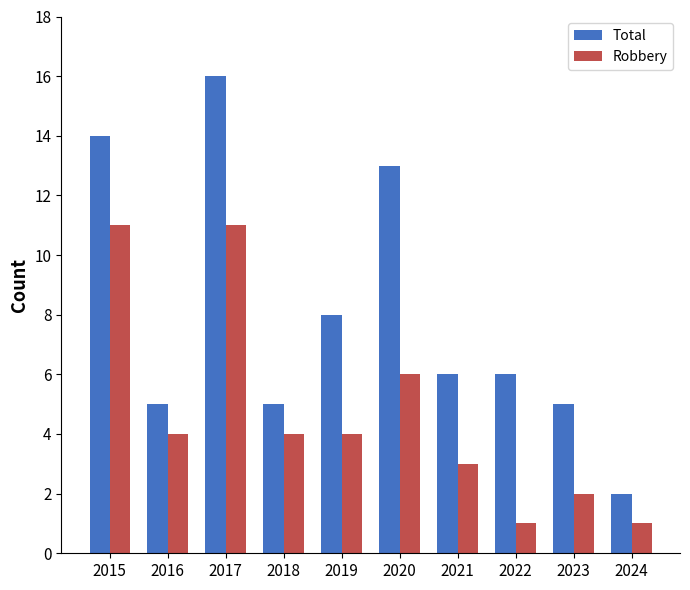

True or false: Total has a value of 7 at 2018.

False